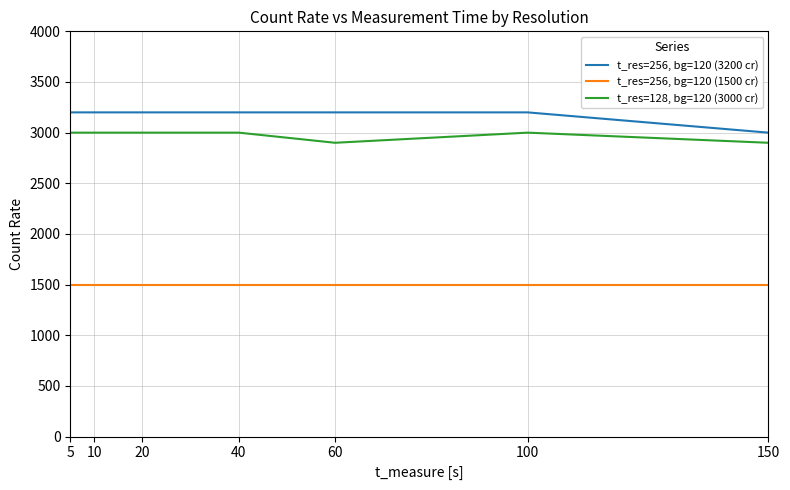

Reading left to right, transcribe all the data shown in this chart.

t_res=256, bg=120 (3200 cr): 3200	3200	3200	3200	3200	3200	3000
t_res=256, bg=120 (1500 cr): 1500	1500	1500	1500	1500	1500	1500
t_res=128, bg=120 (3000 cr): 3000	3000	3000	3000	2900	3000	2900